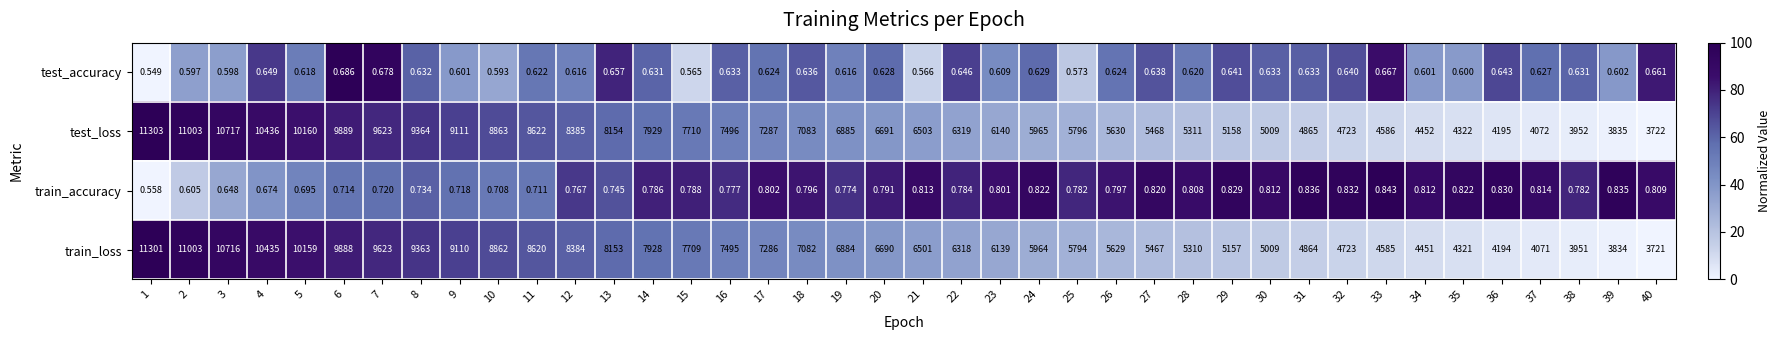

Which series has the largest range (max minus min)?

test_loss